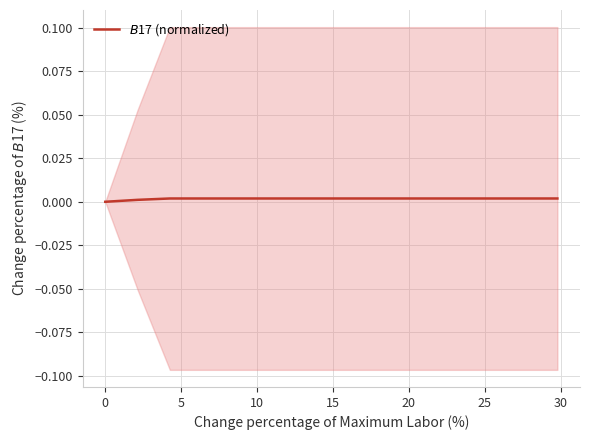

Count the number of categories in the chart.

15